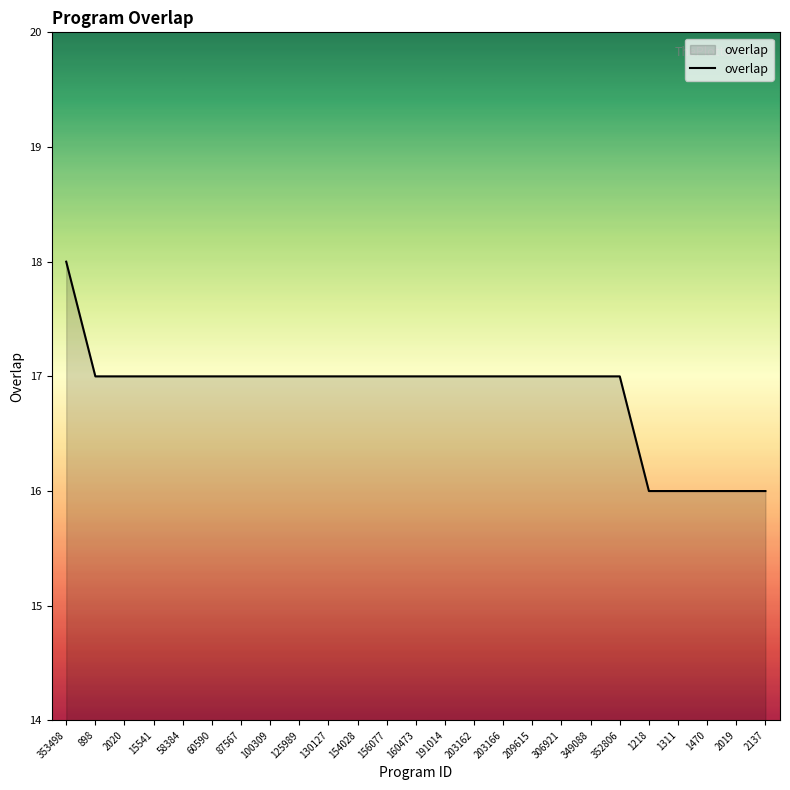

What position from the left is 100309?

8